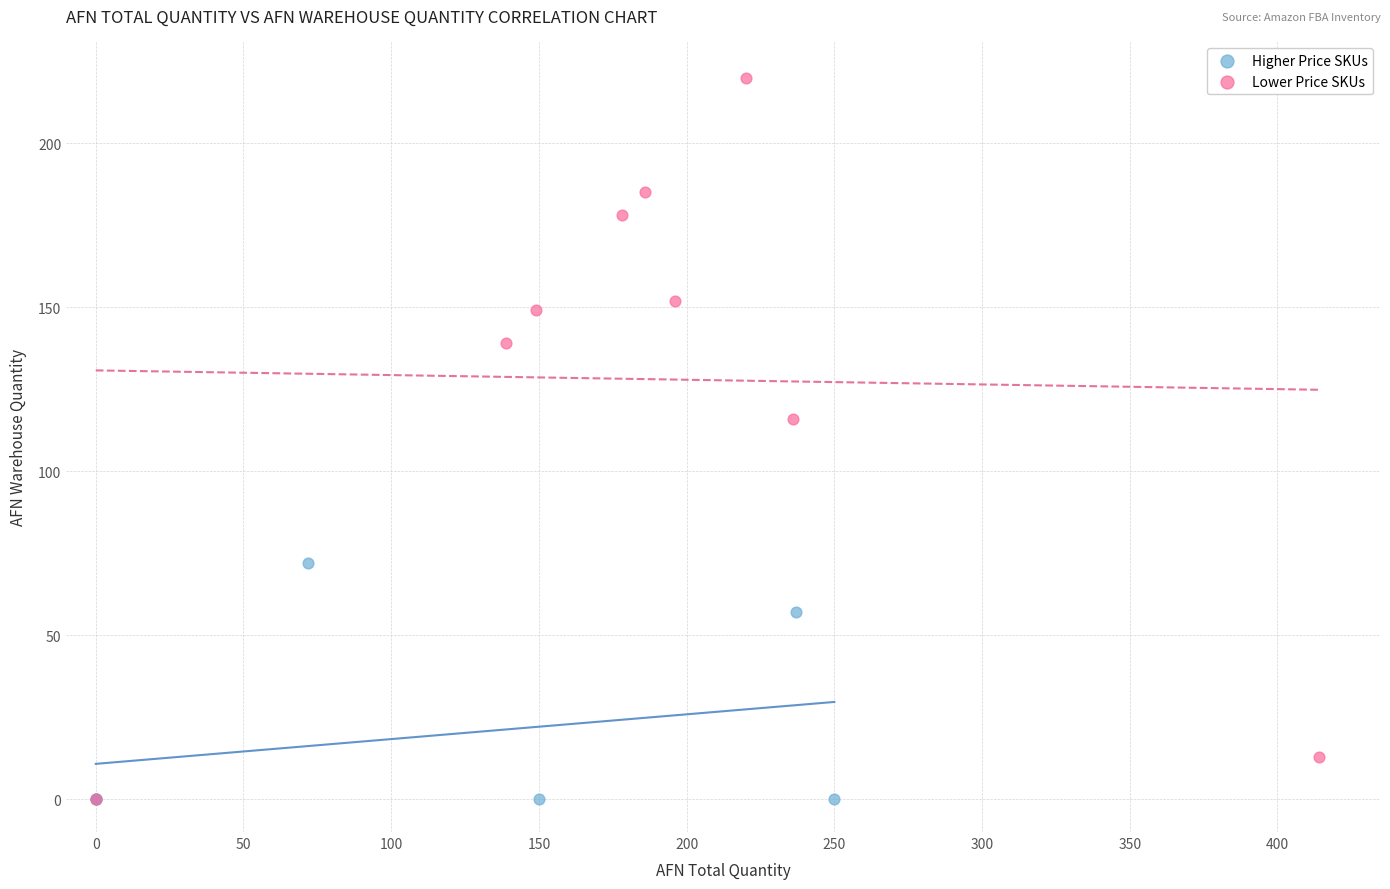

What are all the series names shown in the legend?

Higher Price SKUs, Lower Price SKUs